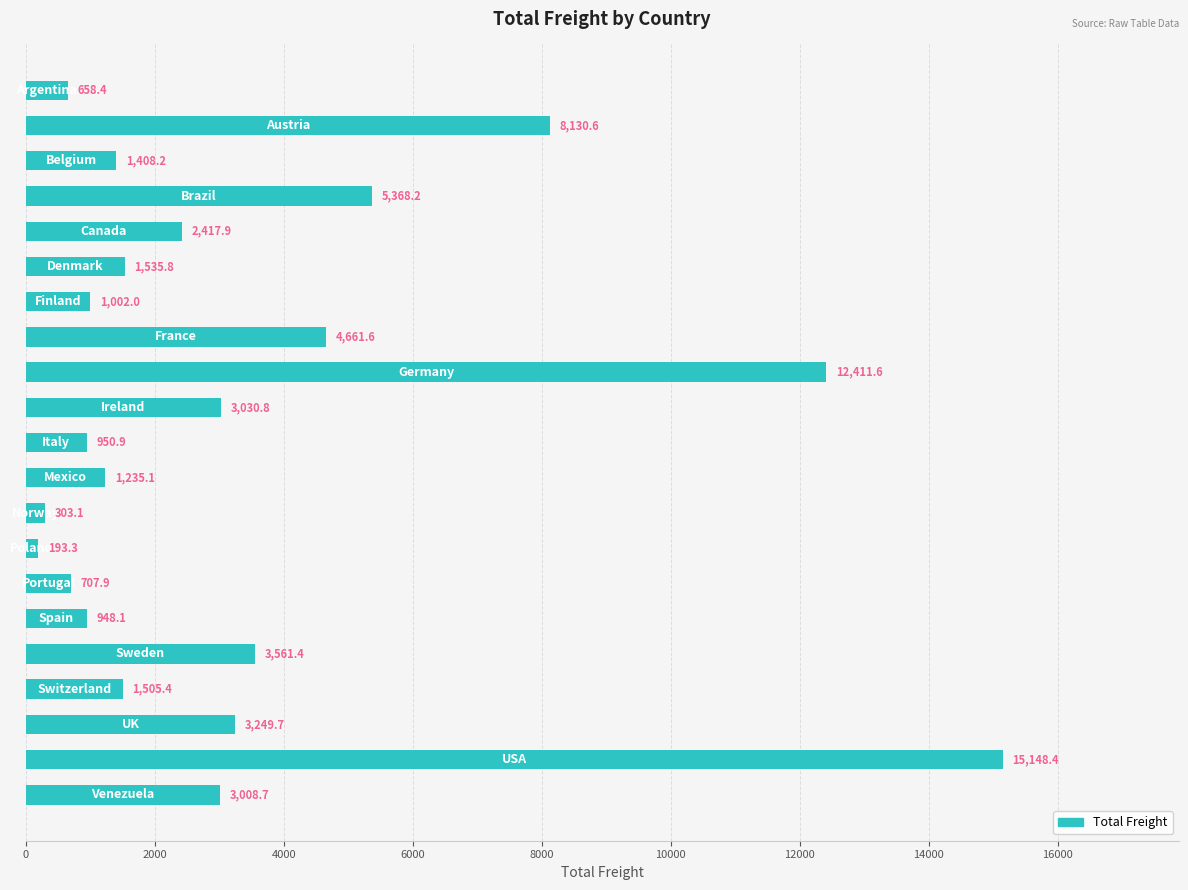

What is the average value?

3401.8